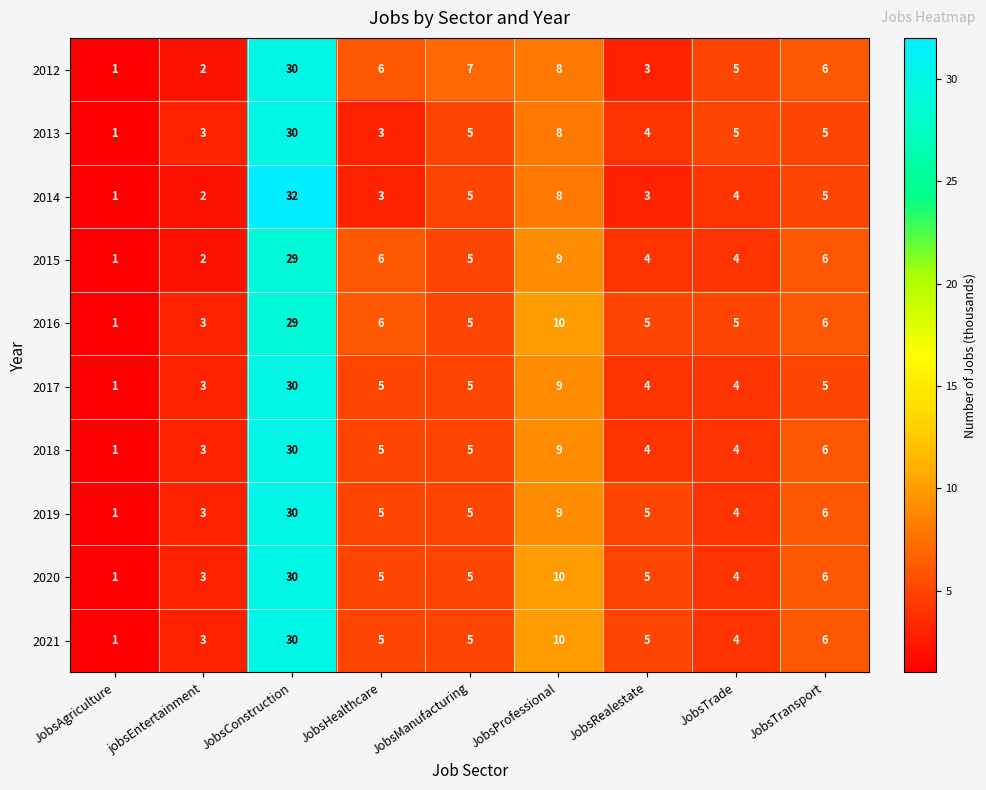

Between JobsAgriculture and JobsConstruction, which series saw the biggest shift?

2014